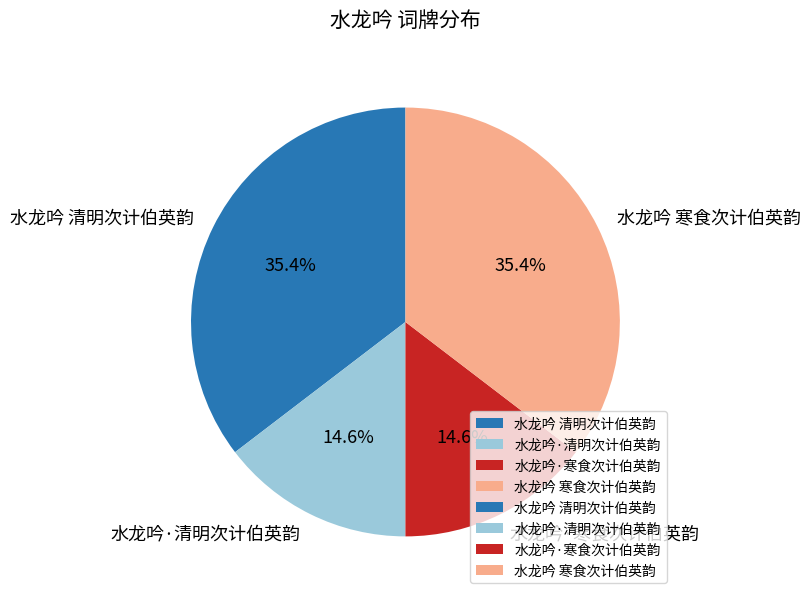

Does any single category account for the majority?

No